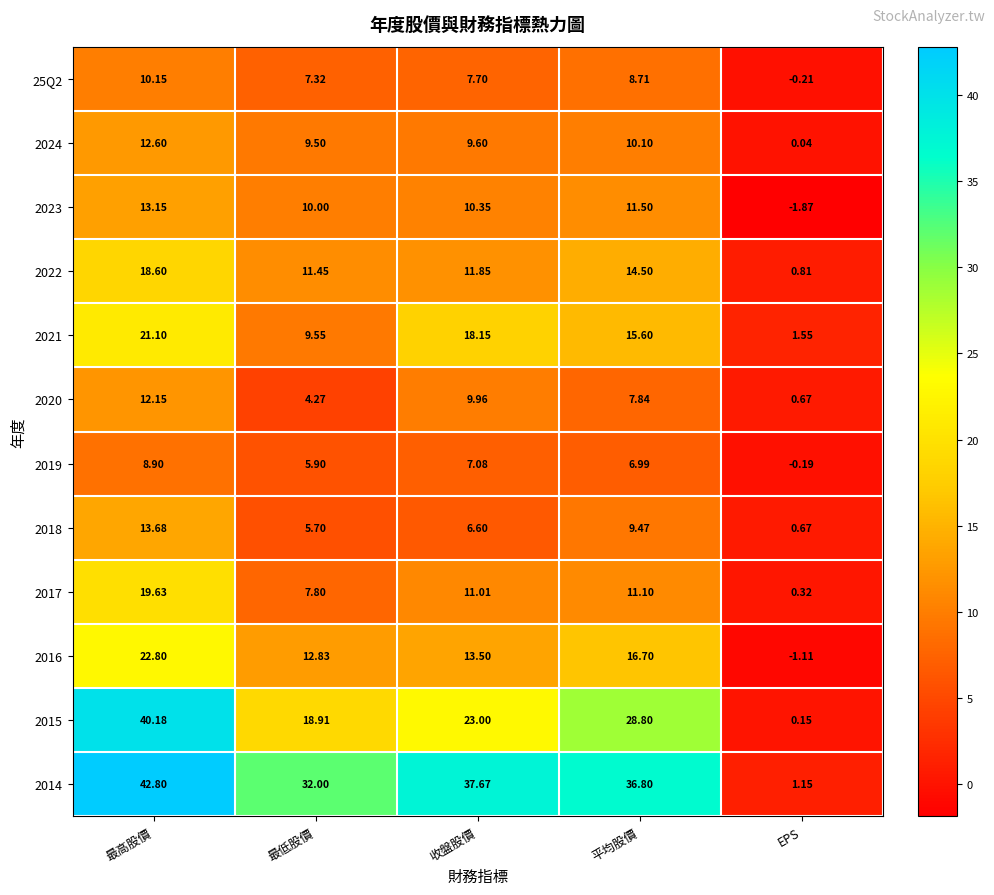

Is the value of 25Q2 at 最低股價 greater than the value of 2019 at 平均股價?

Yes